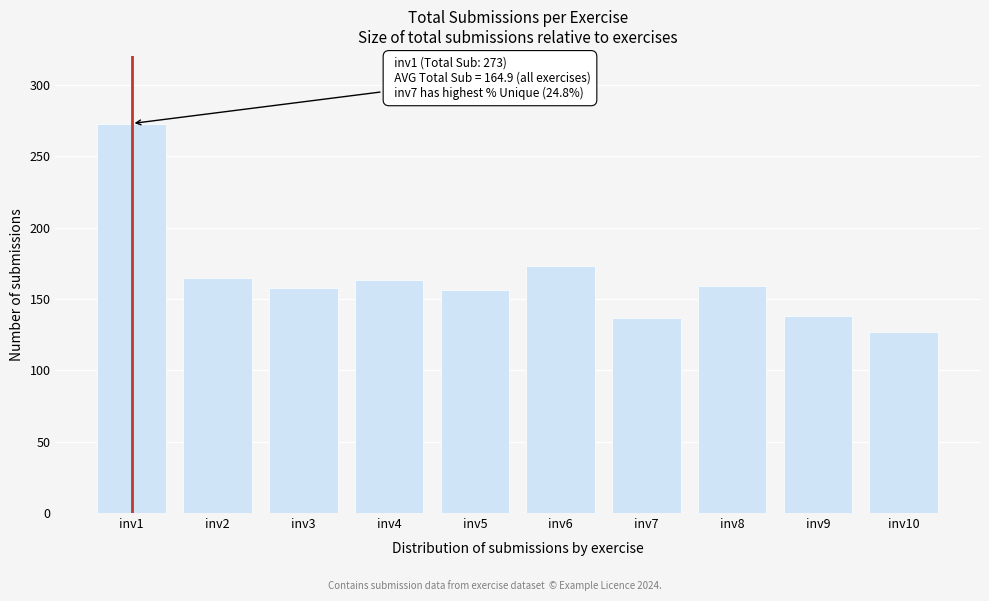

What is the greatest value displayed?

273